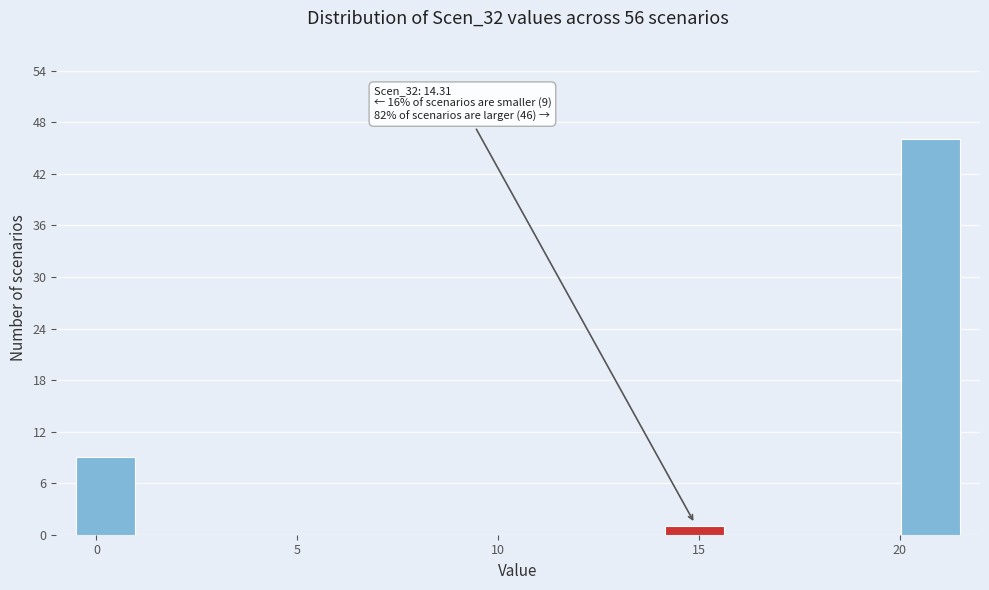

Around what value on the x-axis is the tallest bar? Give the approximate position of its centre, as read against the axis.

21.0